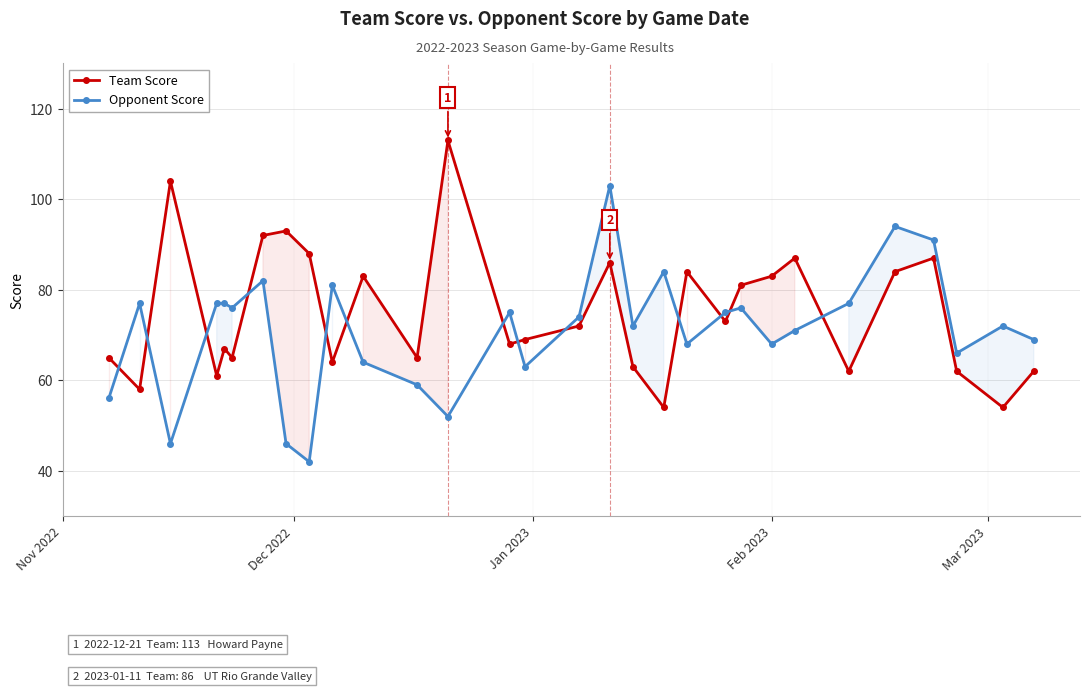

Reading left to right, extract all data points from this chart.

Team Score: 65	58	104	61	67	65	92	93	88	64	83	65	113	68	69	72	86	63	54	84	73	81	83	87	62	84	87	62	54	62
Opponent Score: 56	77	46	77	77	76	82	46	42	81	64	59	52	75	63	74	103	72	84	68	75	76	68	71	77	94	91	66	72	69